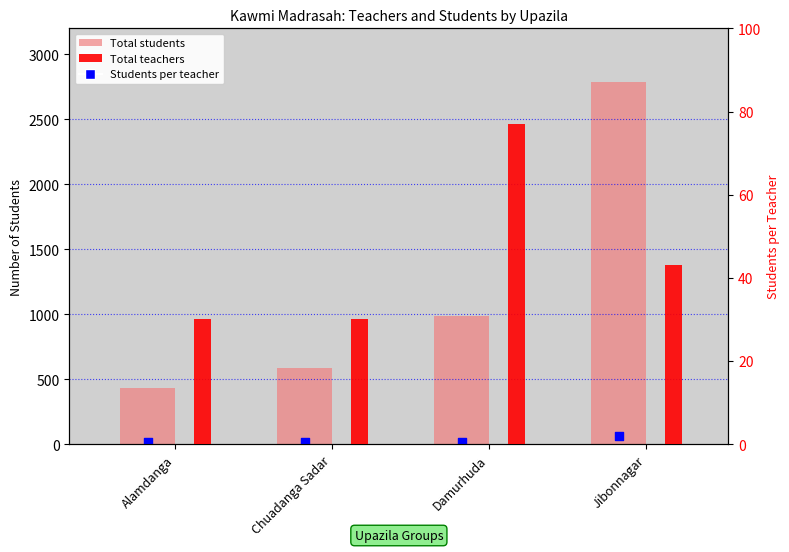

Is the value of Students per teacher at Alamdanga greater than the value of Total students at Alamdanga?

No